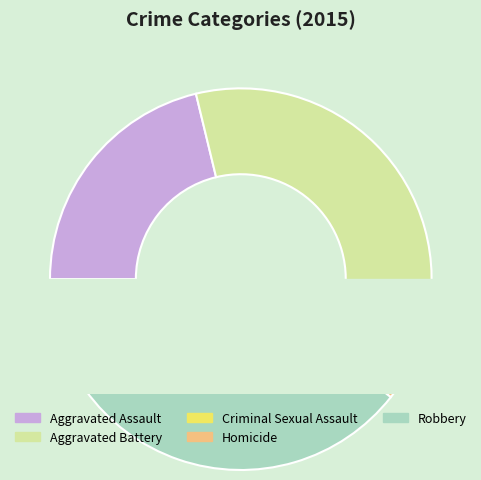

True or false: Homicide accounts for 2% of the total.

True